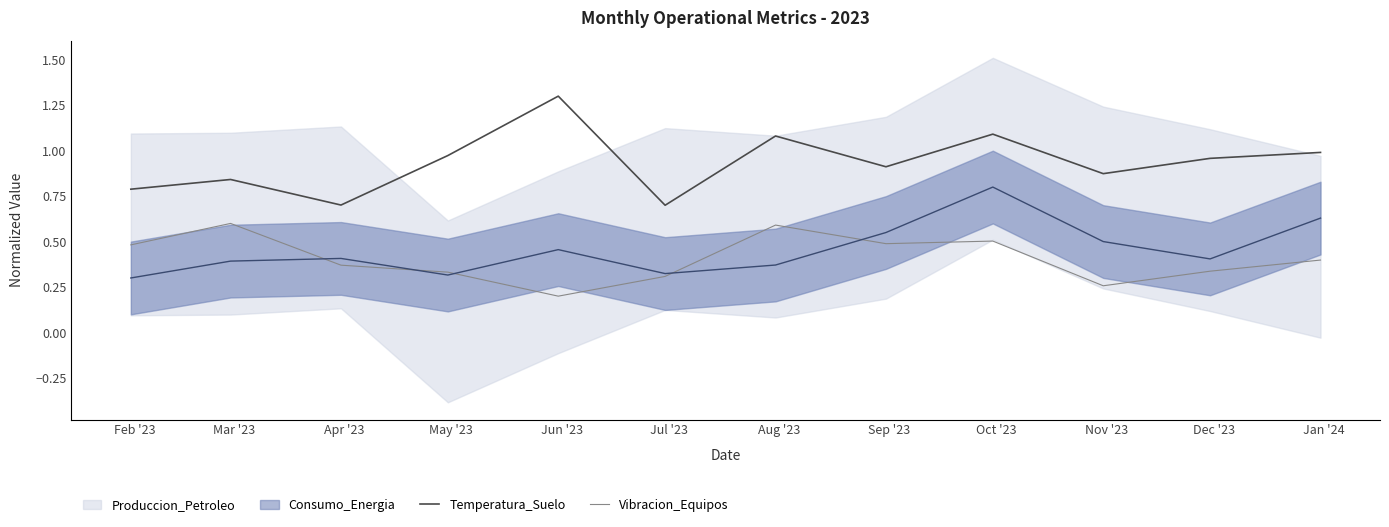

True or false: Vibracion_Equipos and Temperatura_Suelo intersect in this chart.

False